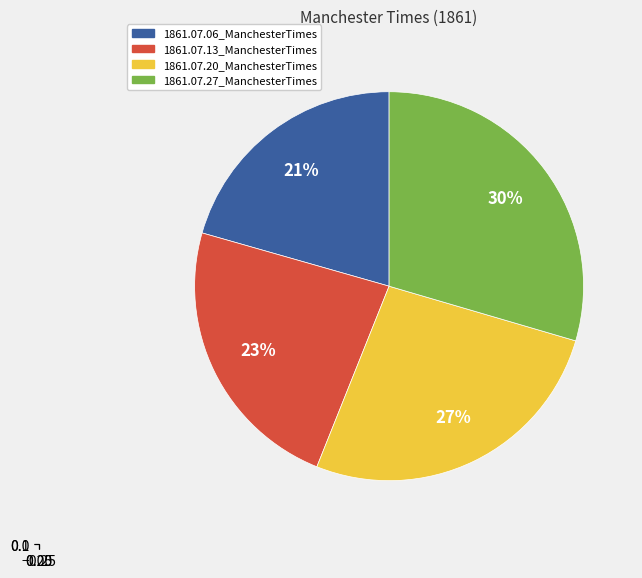

True or false: 1861.07.13_ManchesterTimes accounts for 23% of the total.

True